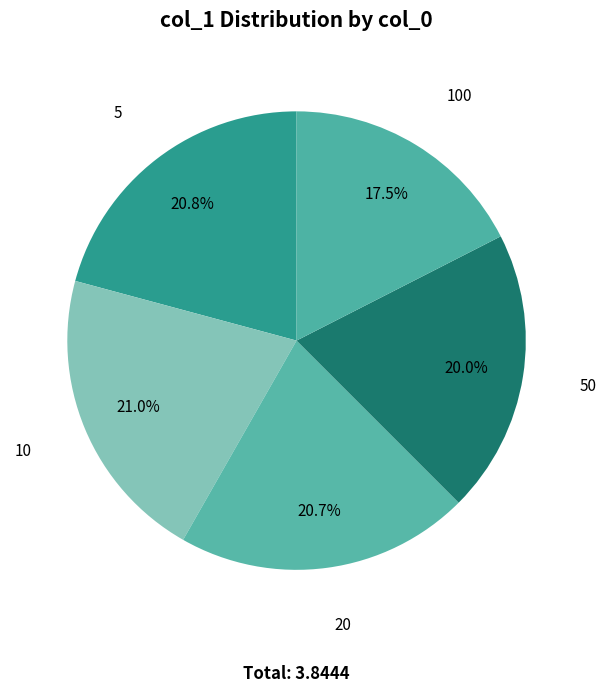

Is 100 the majority of the pie?

No